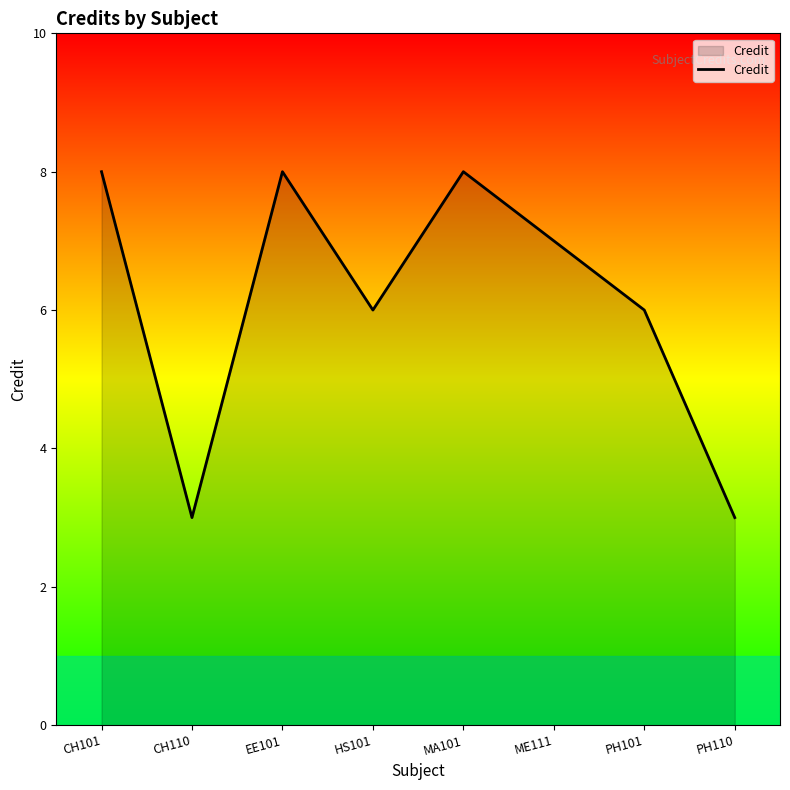

What position from the left is CH101?

1